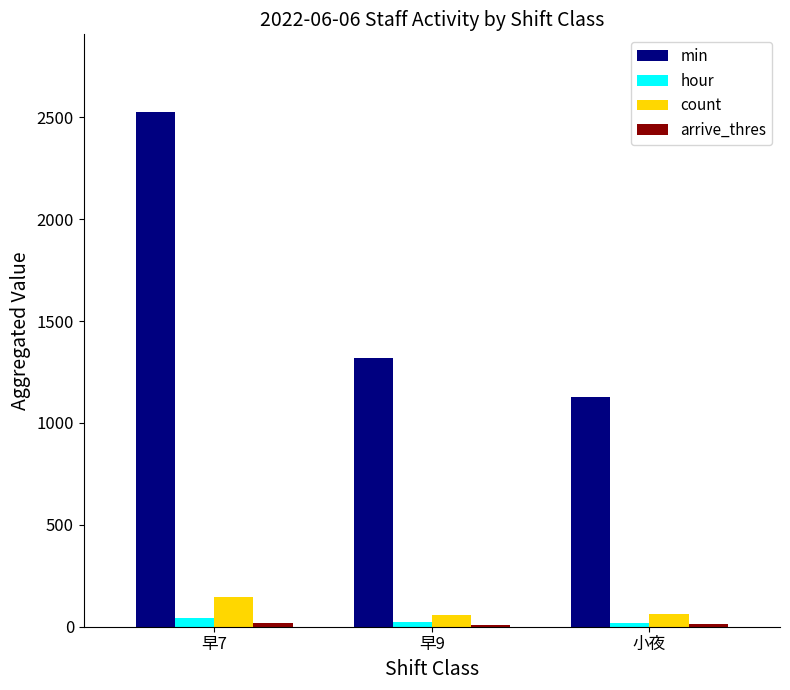

What value does the hour series have at 早9?

22.0